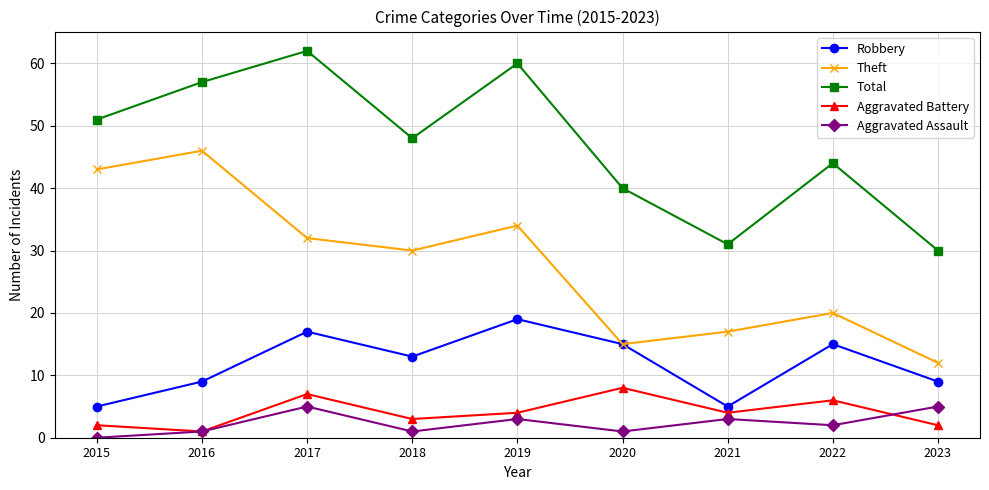

What is the spread (max minus min) of values at 2020?

39